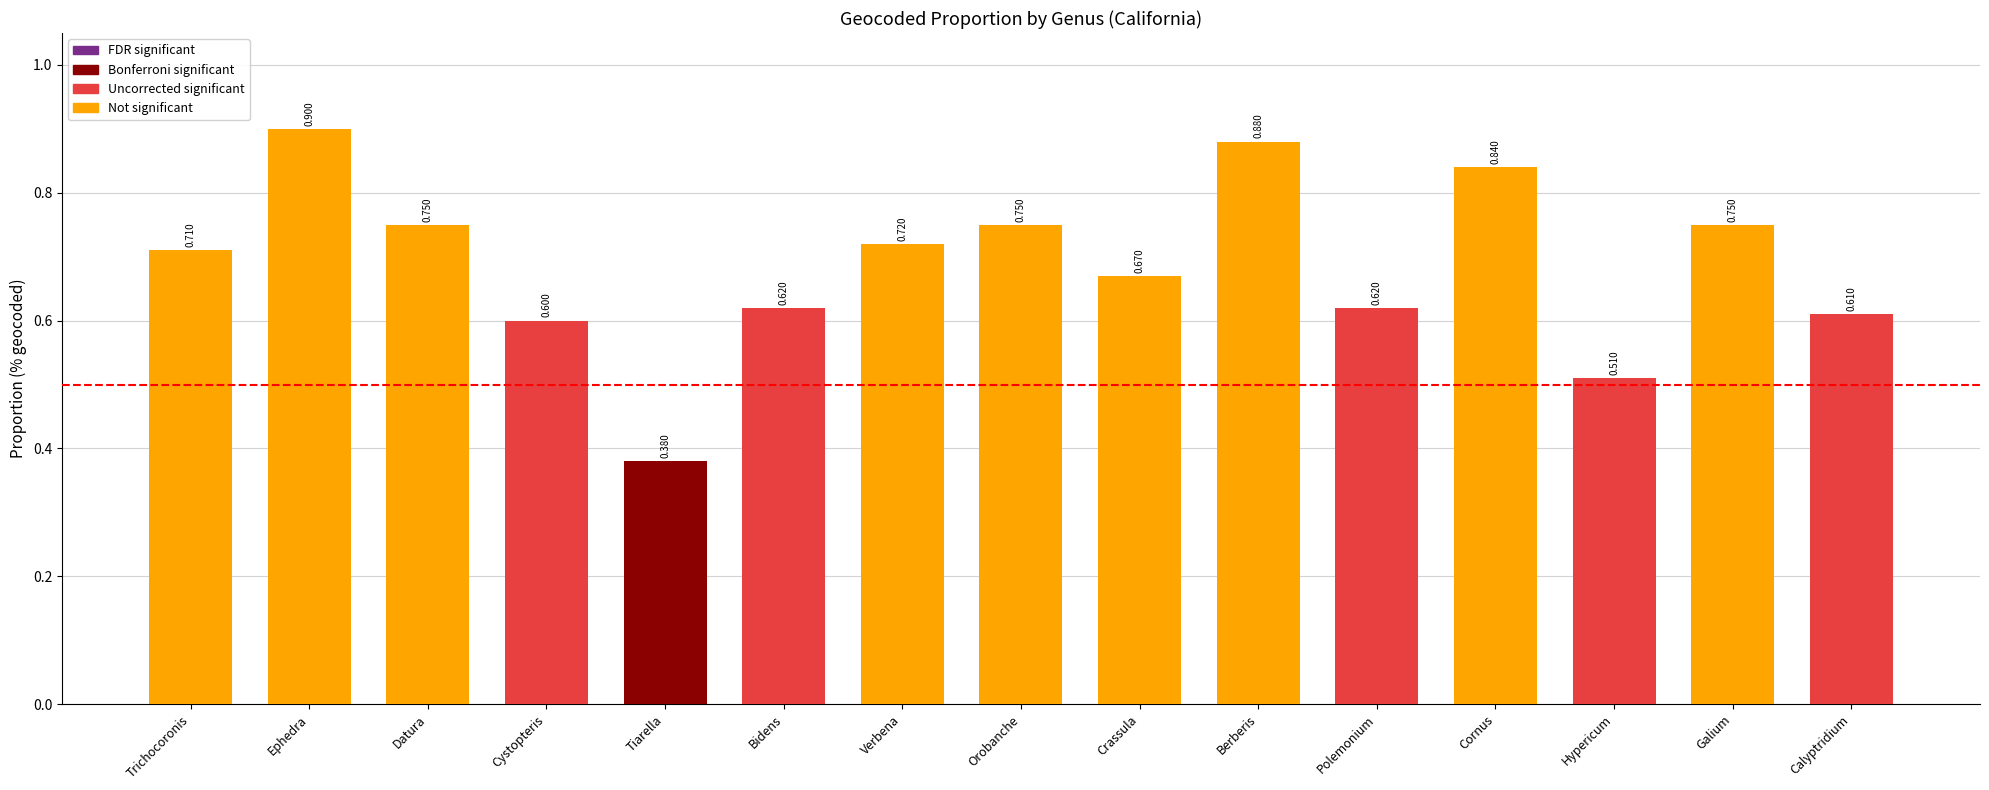

Count the number of data series in this chart.

1